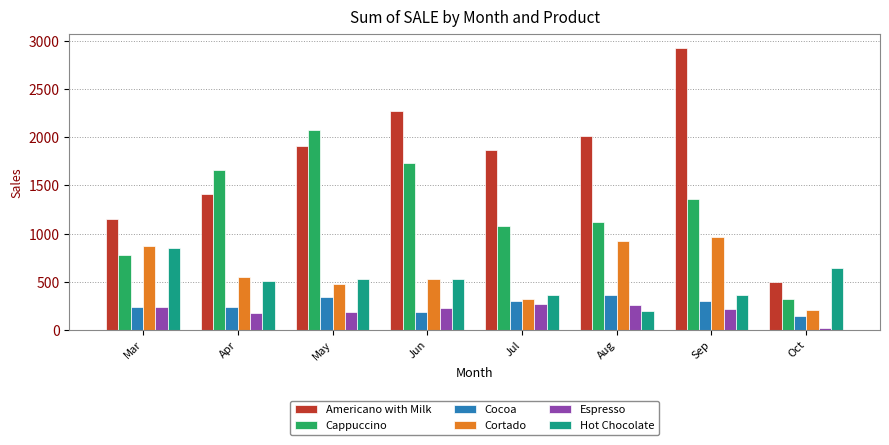

What is the sum of all Hot Chocolate values?

3986.0